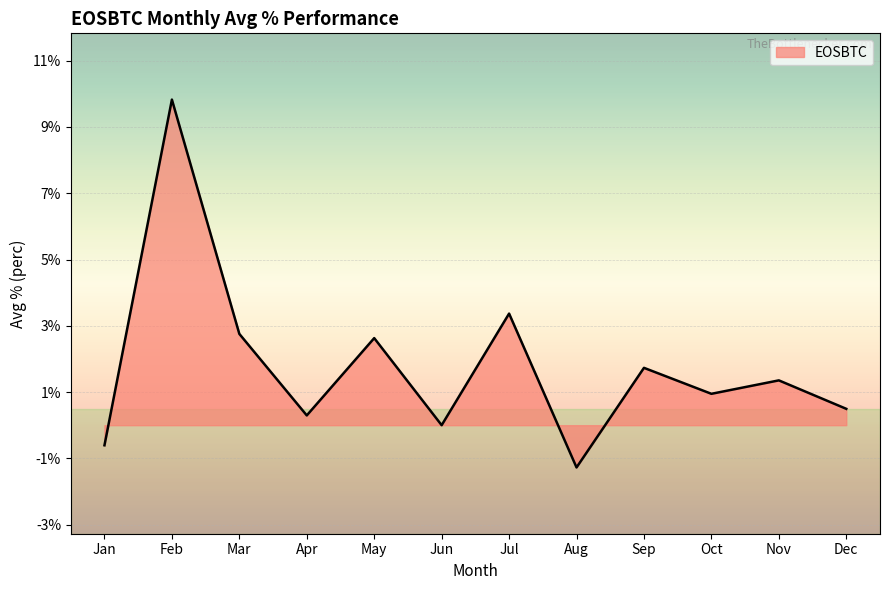

Which has a higher value, Mar or Apr?

Mar